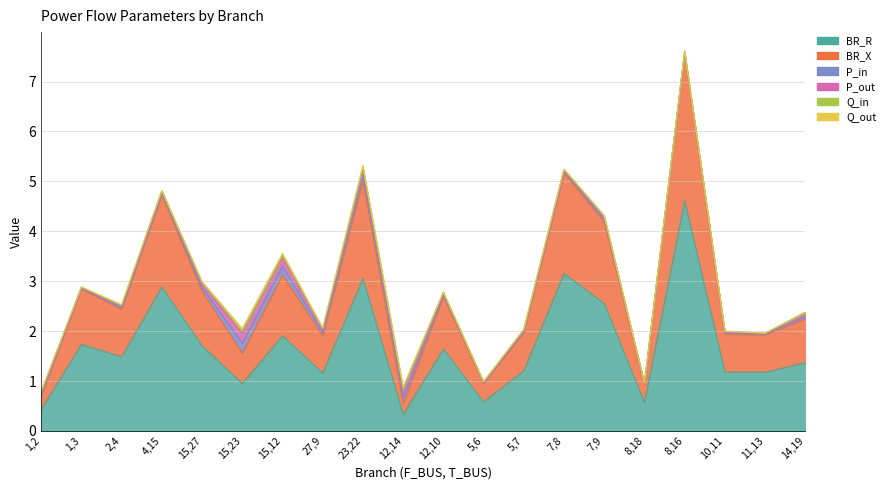

Which category has the lowest value in the Q_out series?

8,18